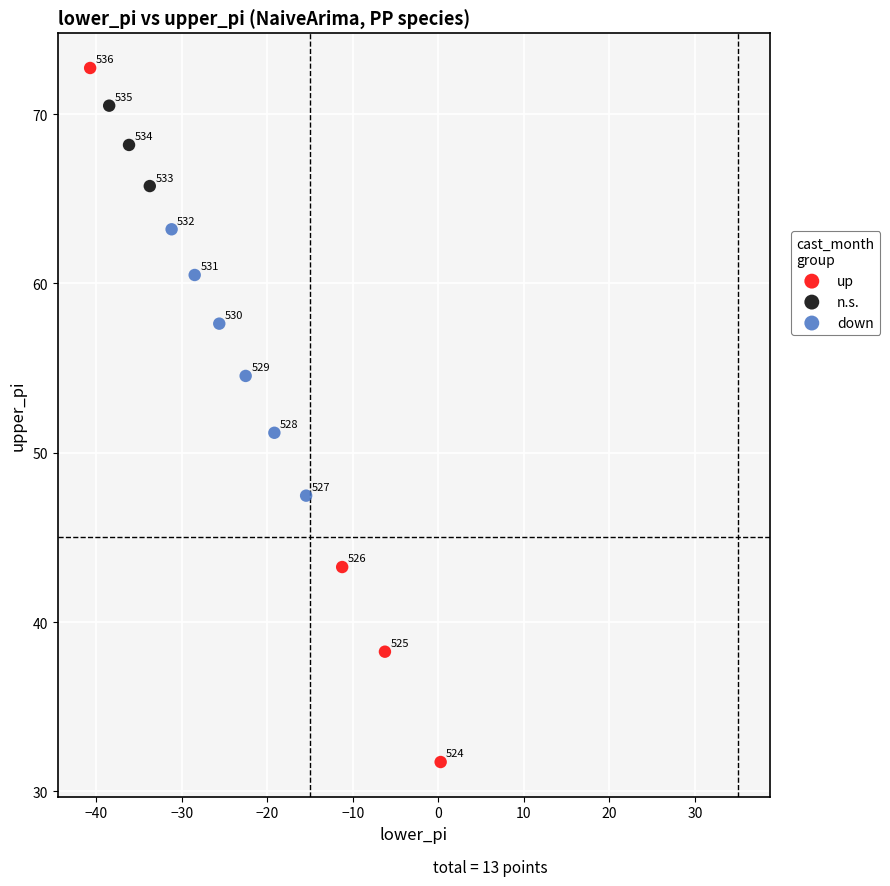

Which series reaches the maximum Y coordinate?

up